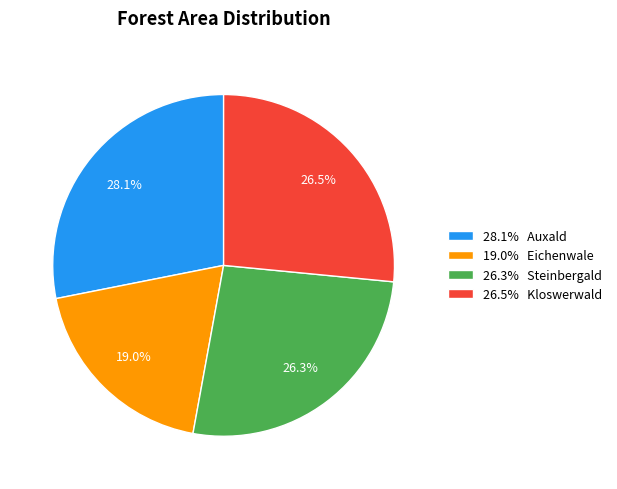

Do 26.5% Kloswerwald and 19.0% Eichenwale together represent more than half of the pie?

No